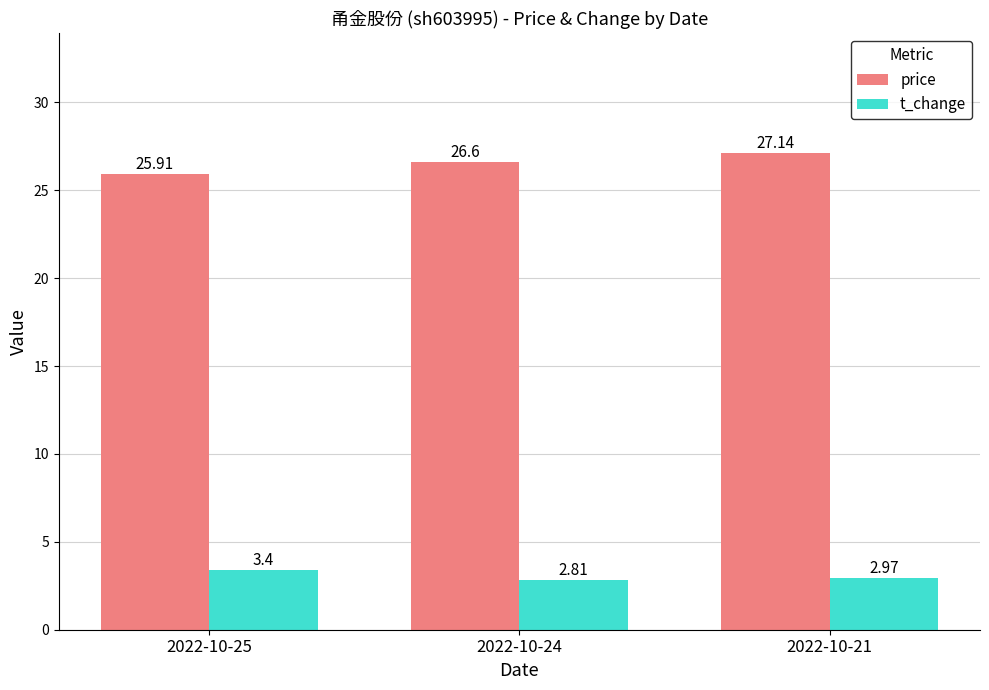

At 2022-10-25, list the series in order from largest to smallest.

price, t_change